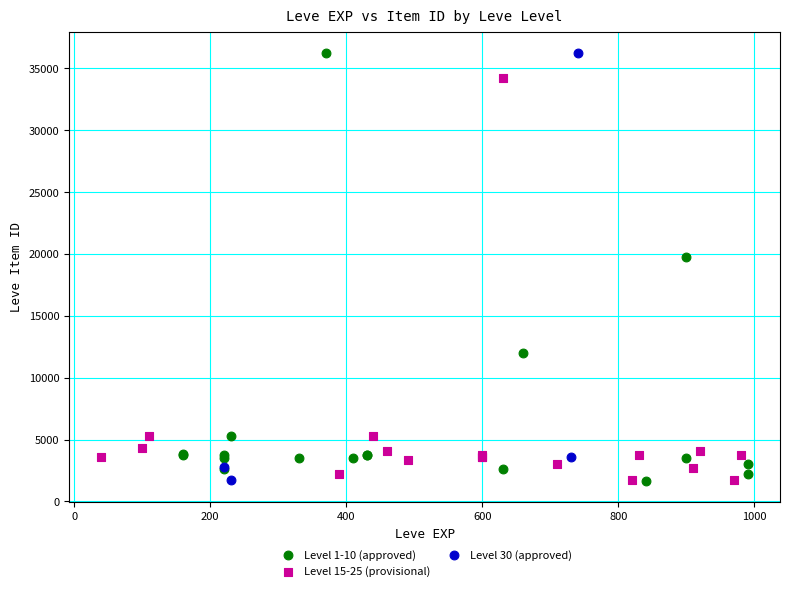

What are all the series names shown in the legend?

Level 1-10 (approved), Level 15-25 (provisional), Level 30 (approved)